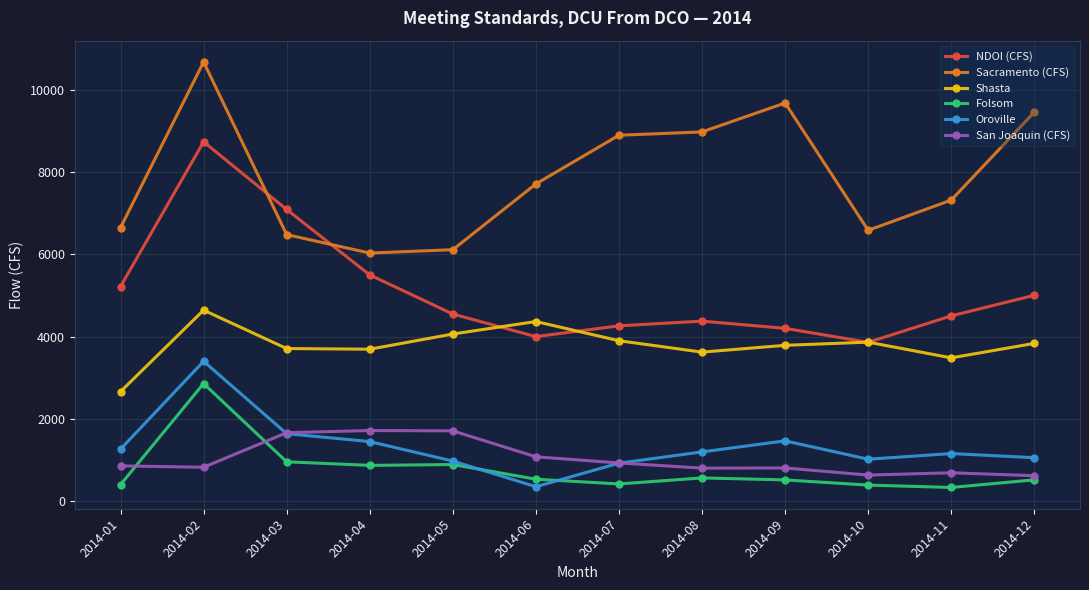

The NDOI (CFS) series shows 9770.0 at 2014-03. True or false?

False